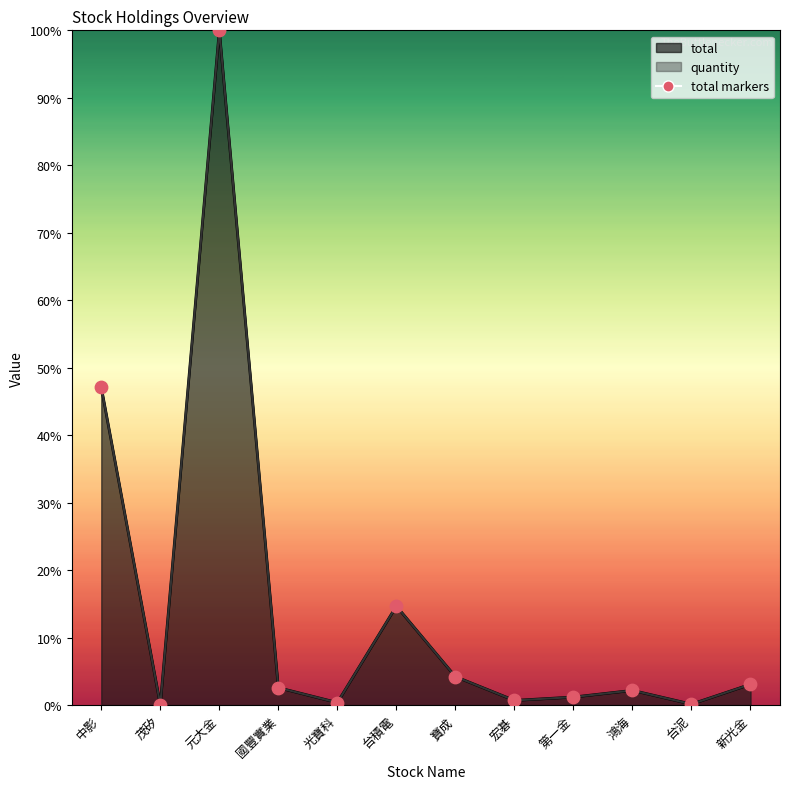

What is the change in value from 中影 to 第一金?

-3120957.0